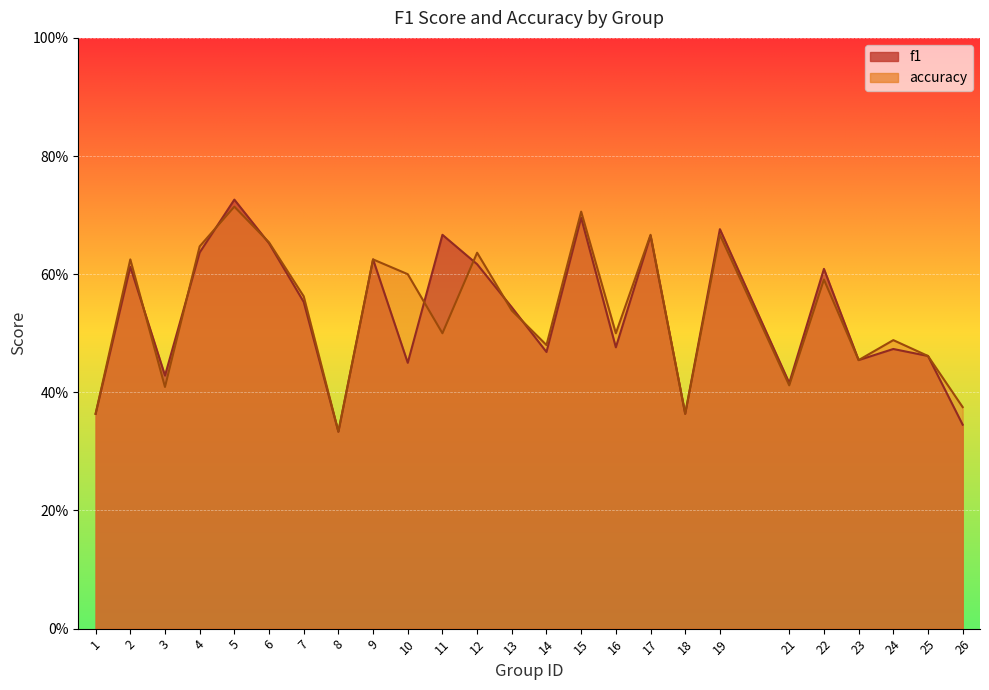

After their last crossing, which series has the higher values: accuracy or f1?

accuracy